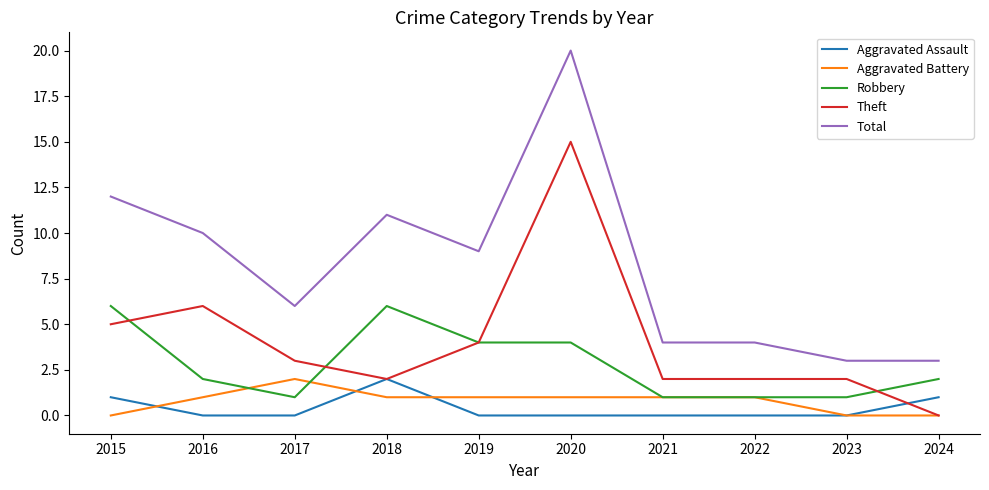

The Aggravated Assault series shows -1 at 2017. True or false?

False